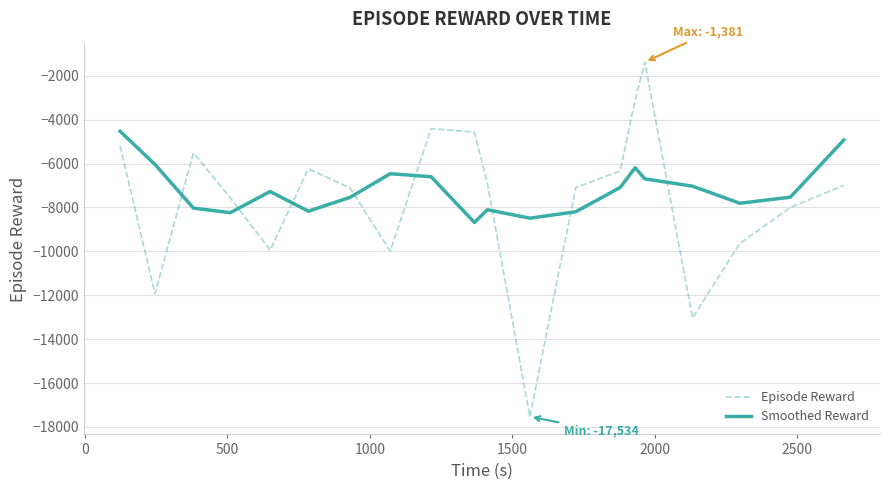

What is the difference between the maximum and minimum values in the Smoothed Reward series?

4154.4